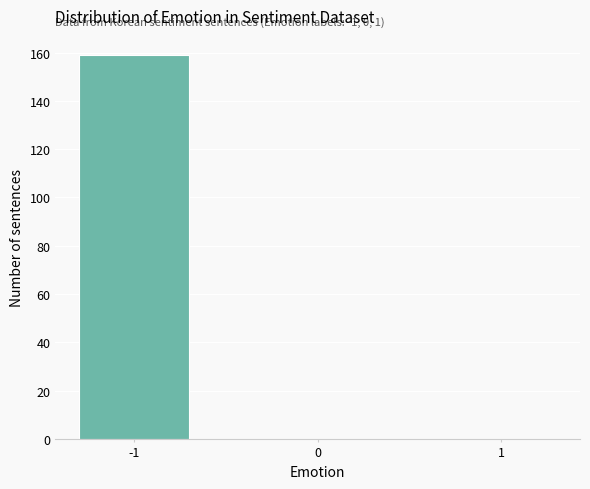

Reading left to right, extract all data points from this chart.

-1=159	0=0	1=0